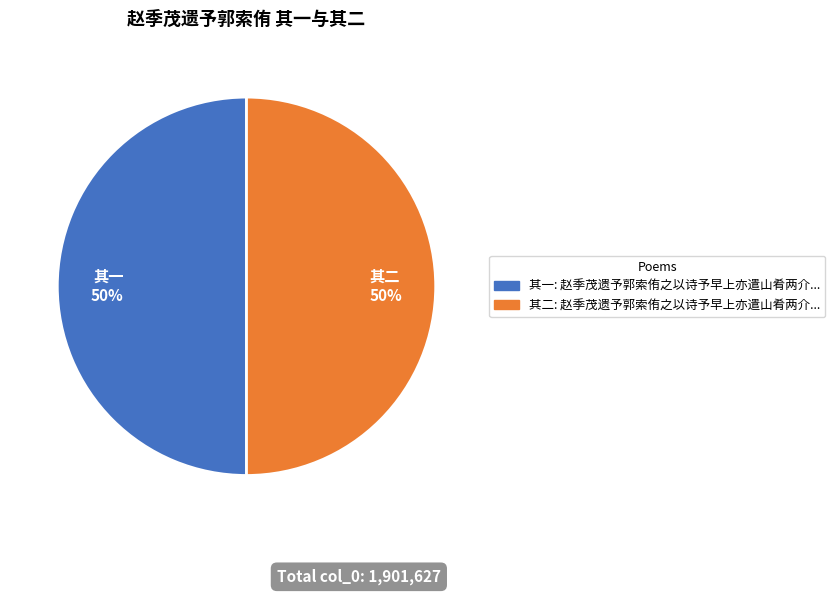

To the nearest percent, what is the average slice percentage?

50%